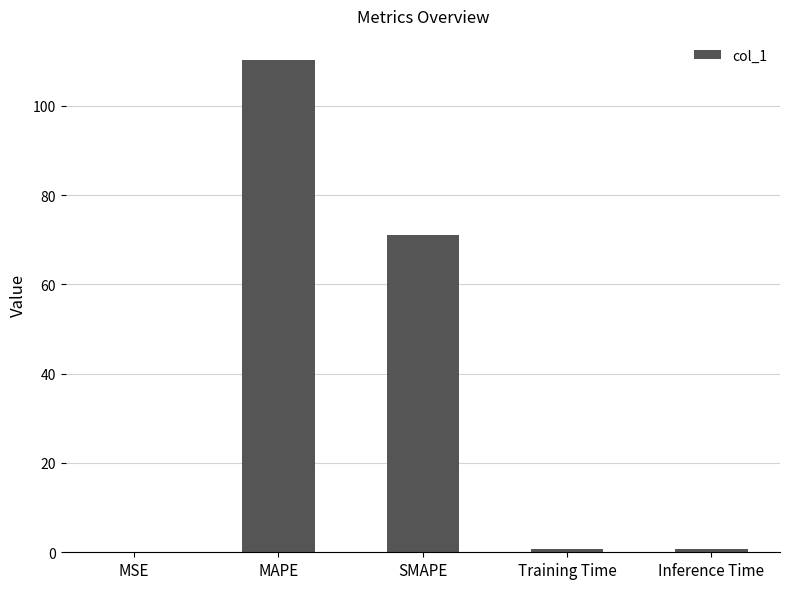

What is the approximate value at MAPE?

110.2